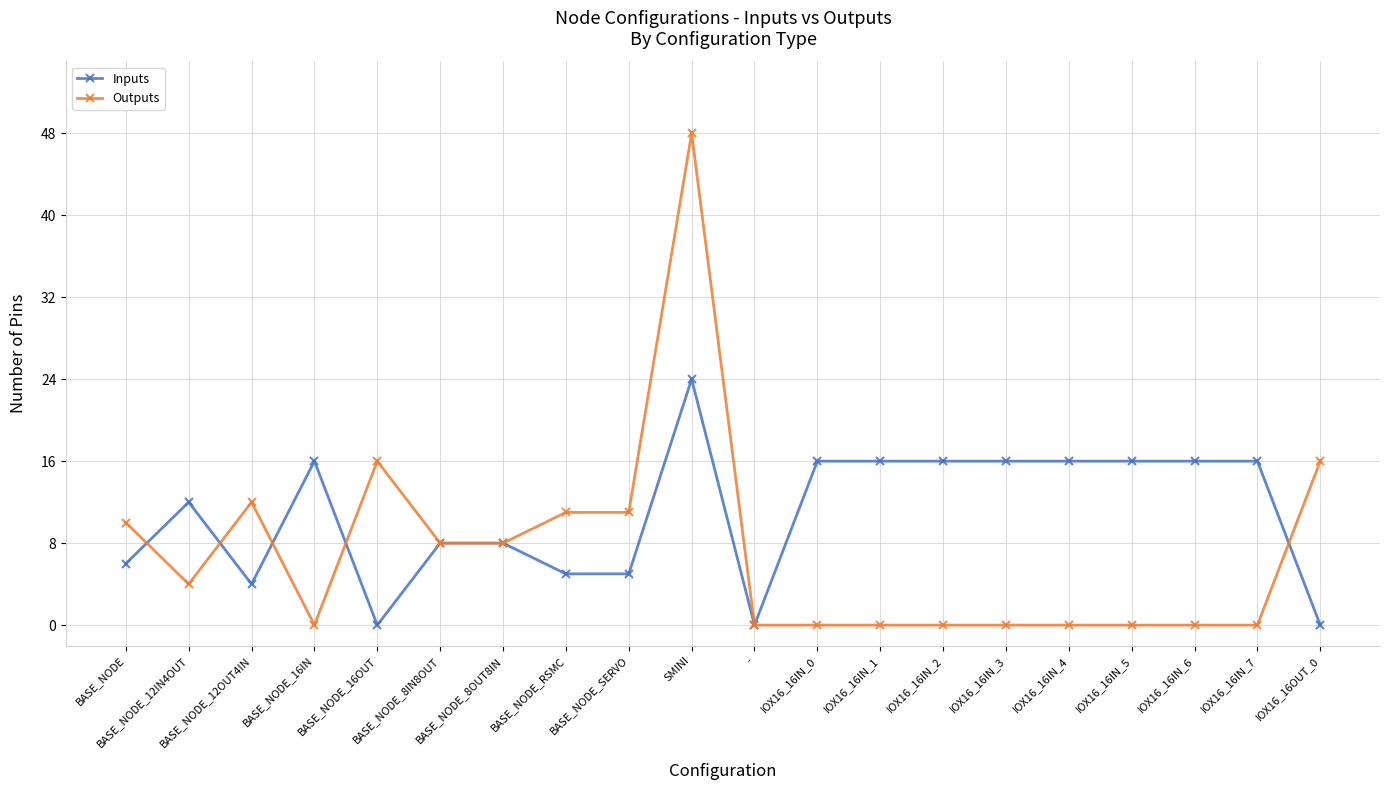

Where is the first local maximum for Outputs?

BASE_NODE_12OUT4IN